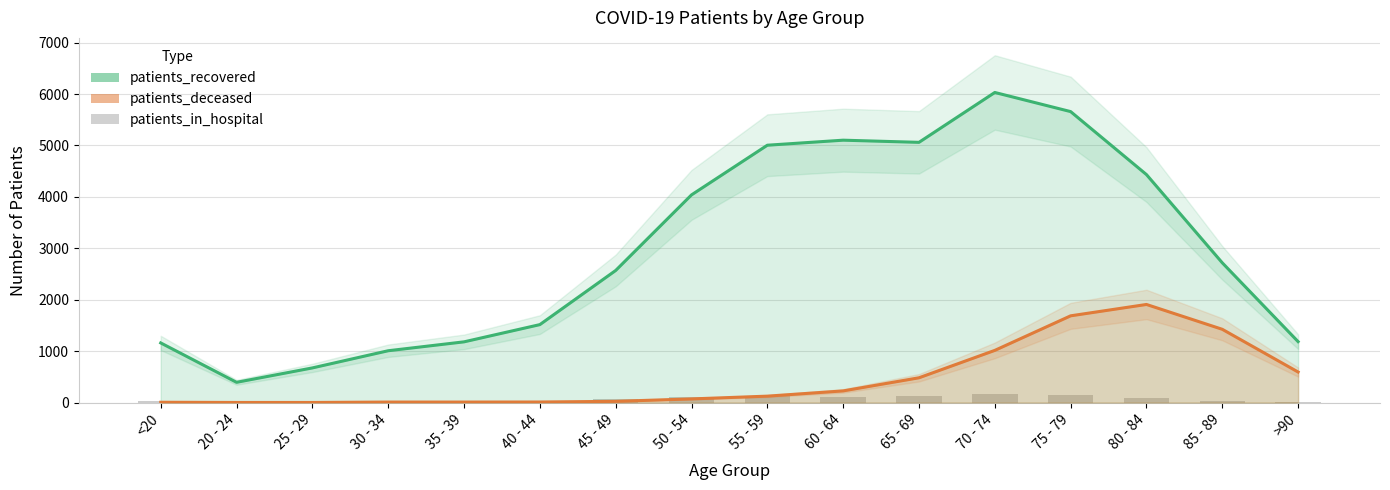

Does the chart contain stacked bars?

No